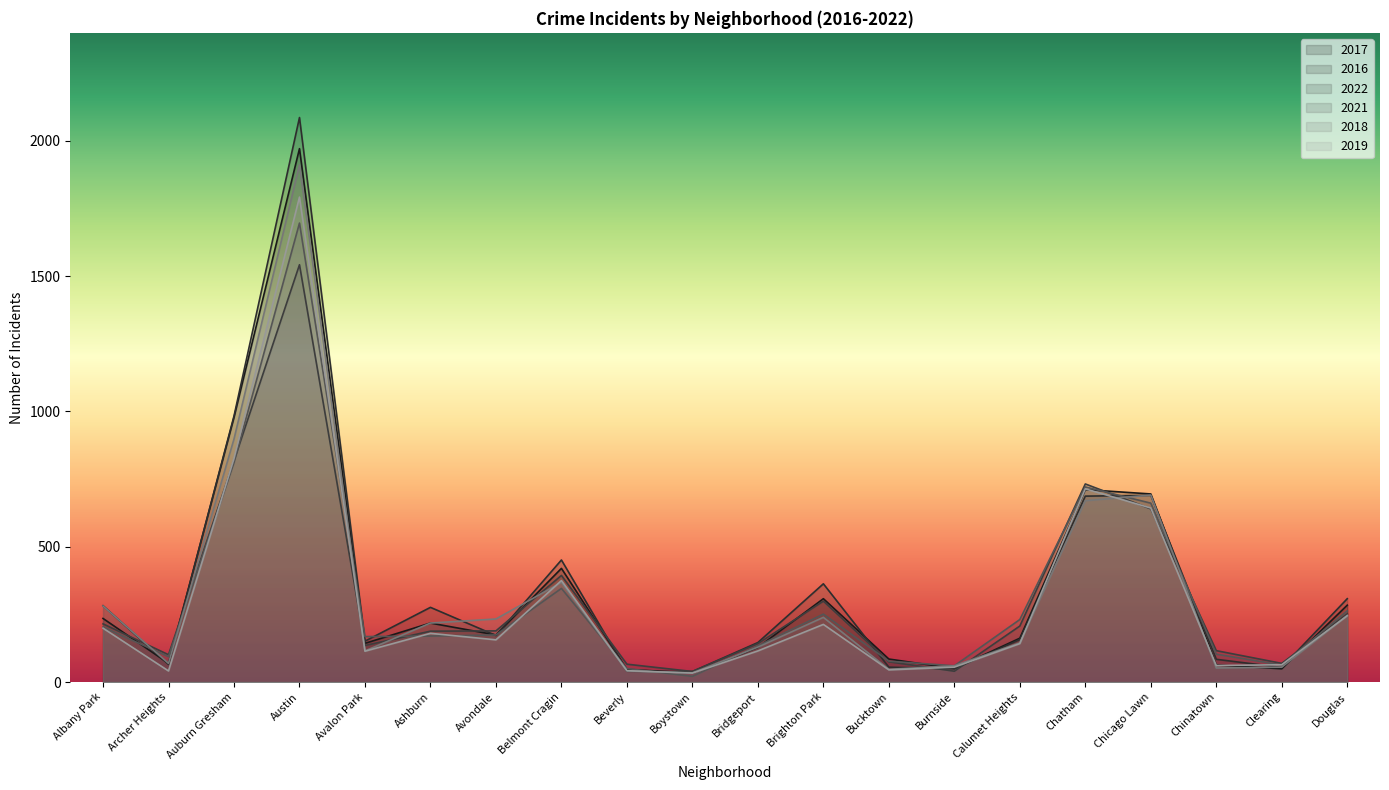

Between which two adjacent categories do 2021 and 2016 first intersect?

Albany Park and Archer Heights